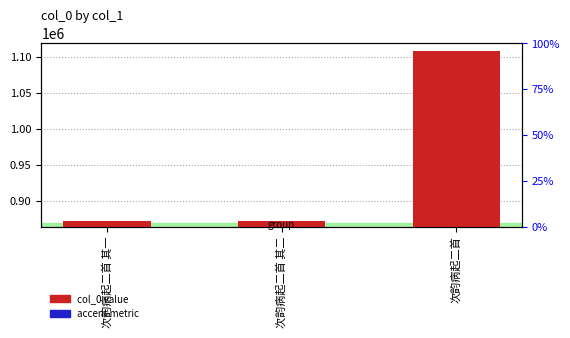

Which series has the widest spread of values?

col_0 value